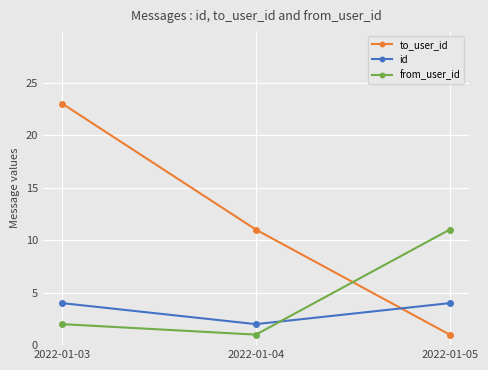

How many lines are shown in the chart?

3